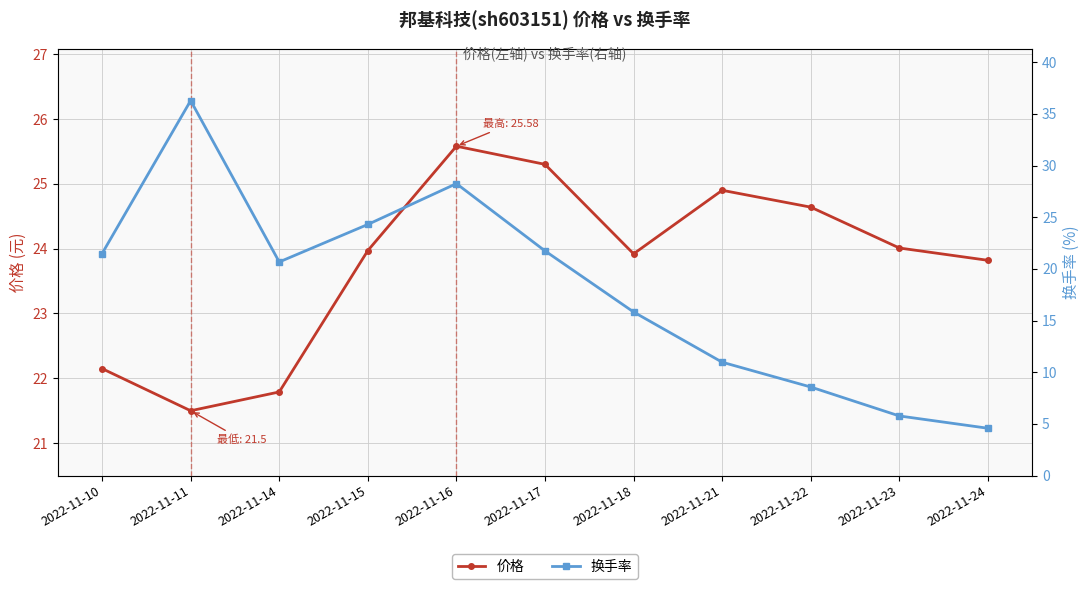

Rank the series by their maximum value, from highest to lowest.

换手率, 价格